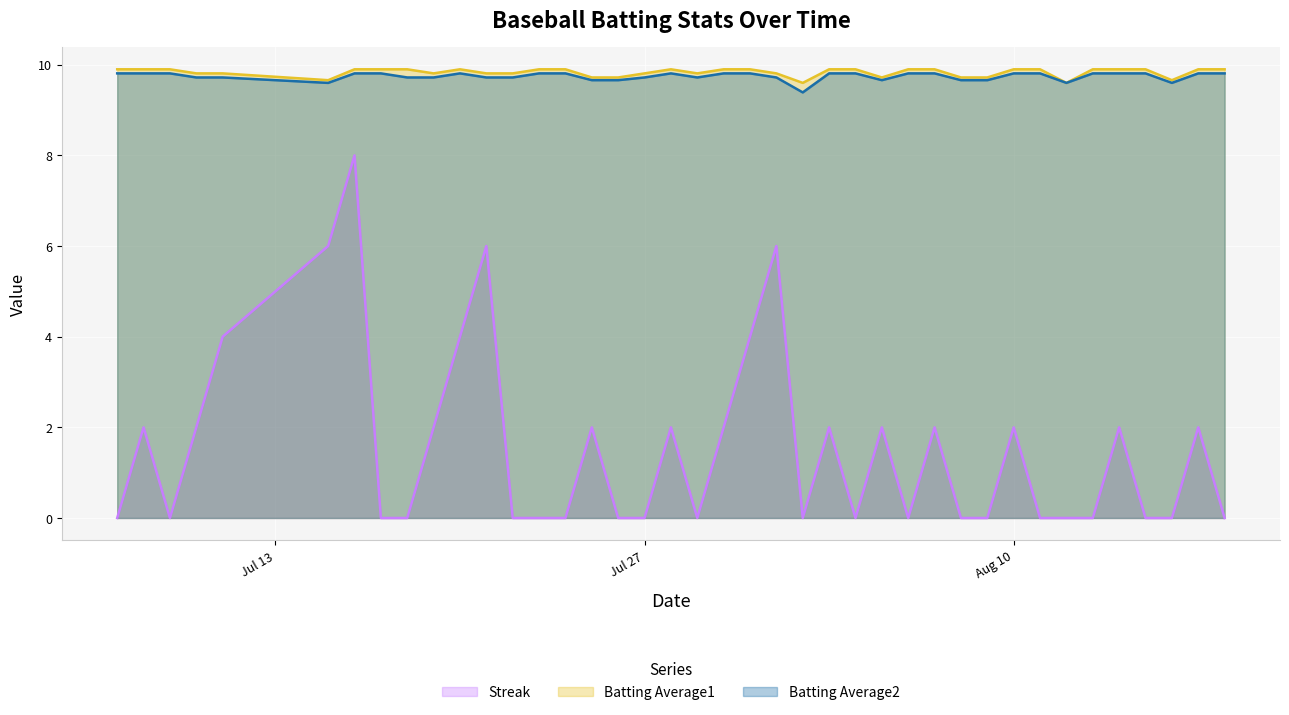

Which series has the largest range (max minus min)?

Streak